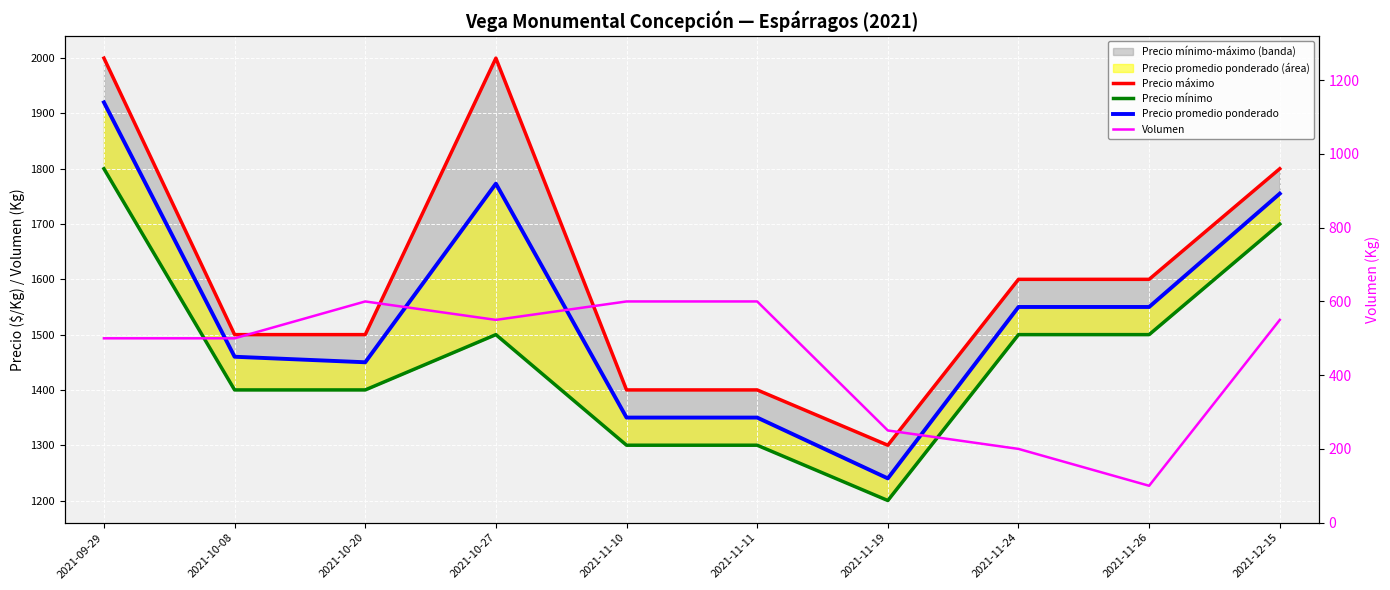

Rank the categories by Precio promedio ponderado value from lowest to highest.

2021-11-19, 2021-11-10, 2021-11-11, 2021-10-20, 2021-10-08, 2021-11-24, 2021-11-26, 2021-12-15, 2021-10-27, 2021-09-29